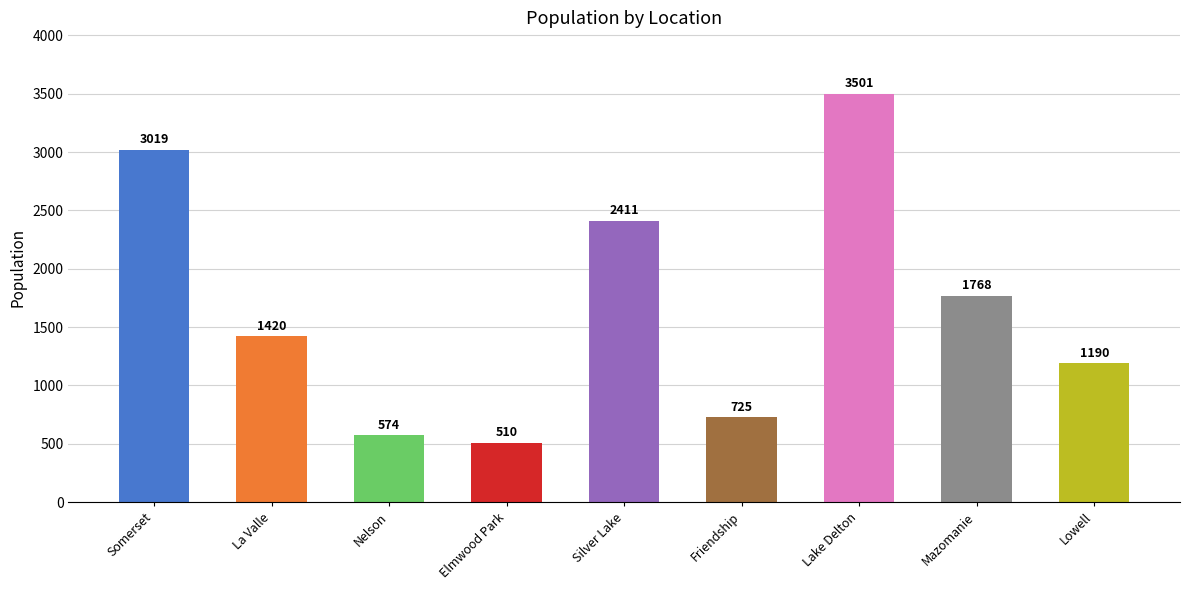

Reading right to left, transcribe all the data shown in this chart.

1190	1768	3501	725	2411	510	574	1420	3019